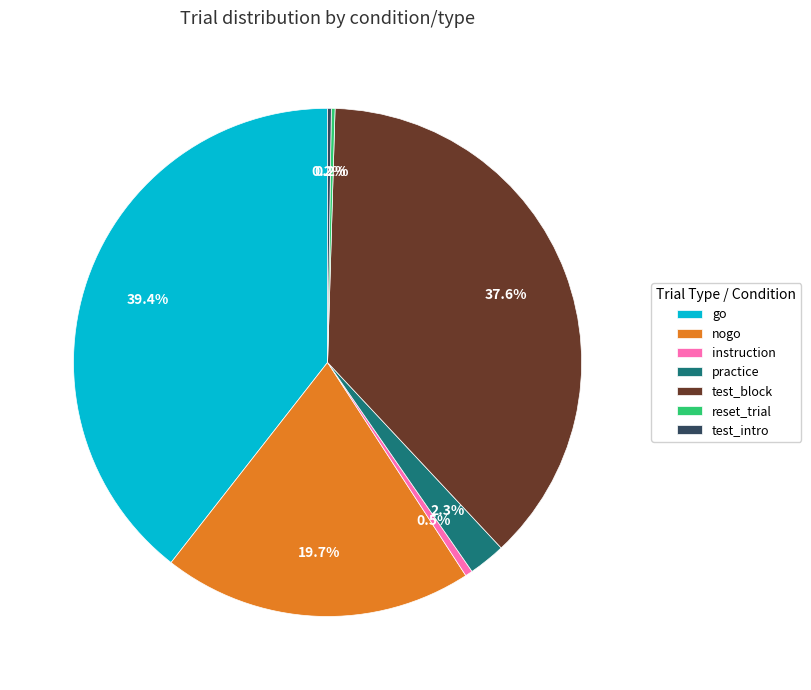

What is the ratio of the value at go to the value at nogo?

2.0